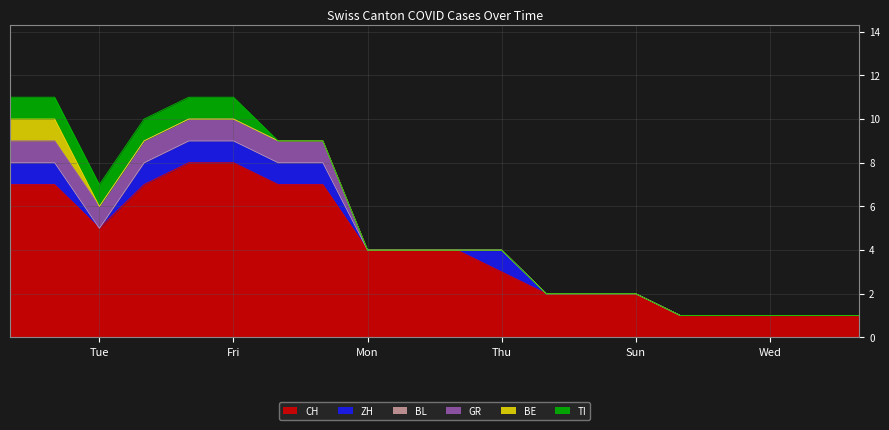

What is the label of the 13th point from the right?

2020-06-07